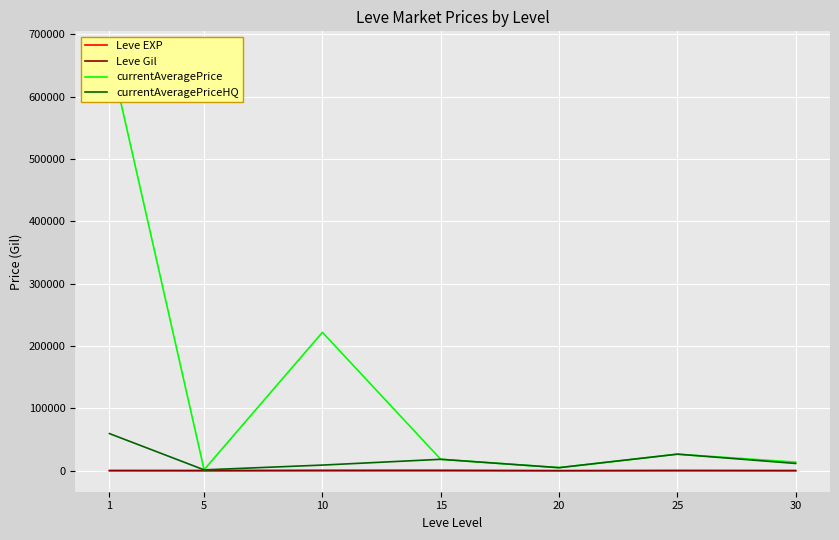

Which series has the largest total across all categories?

currentAveragePrice